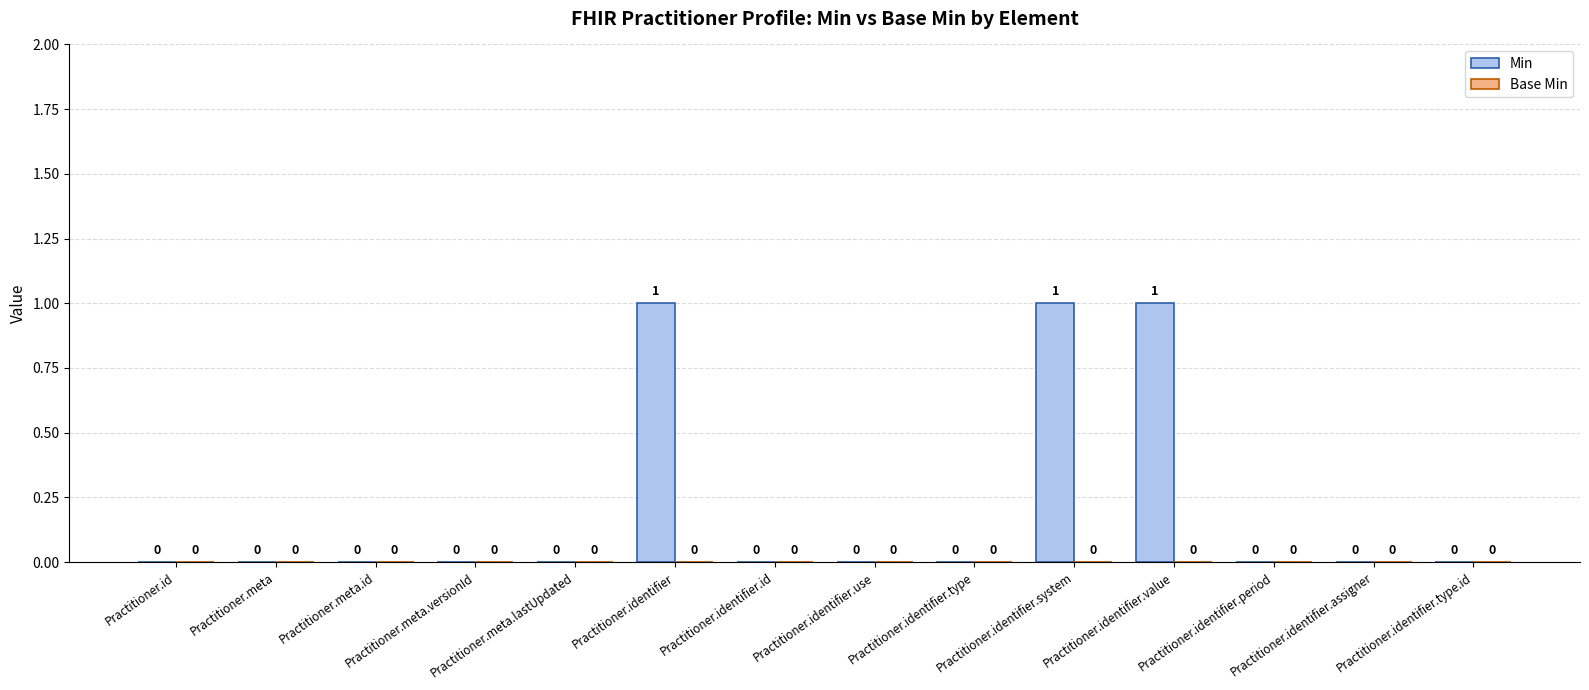

What is the sum of all values?

3